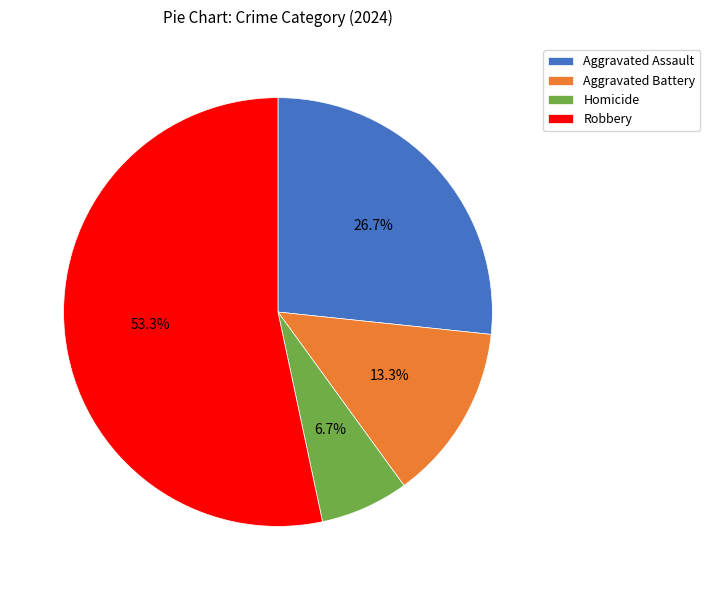

Combined, do Homicide and Robbery account for over 50%?

Yes